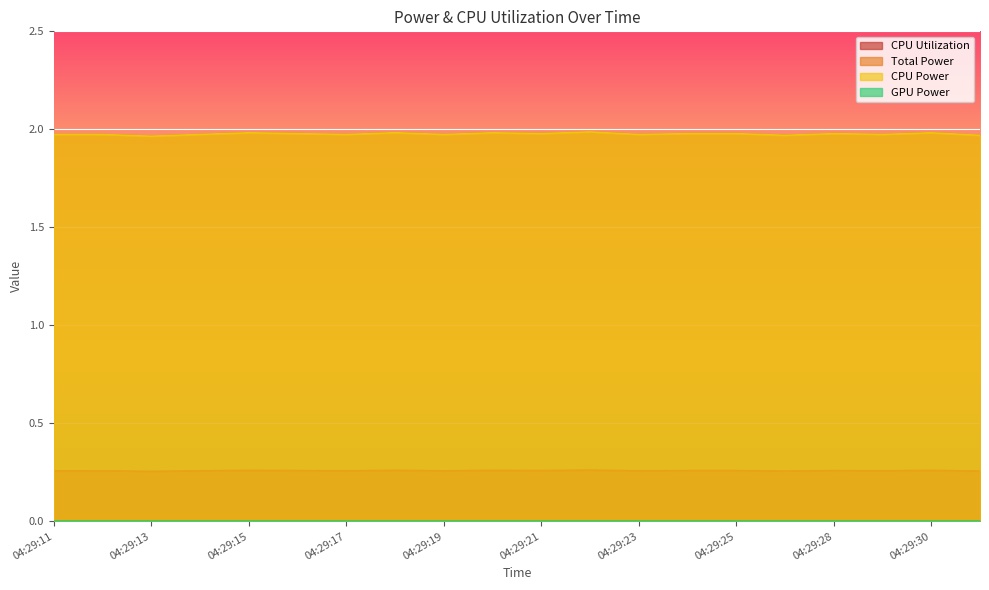

Does the chart display data point markers on the line(s)?

No